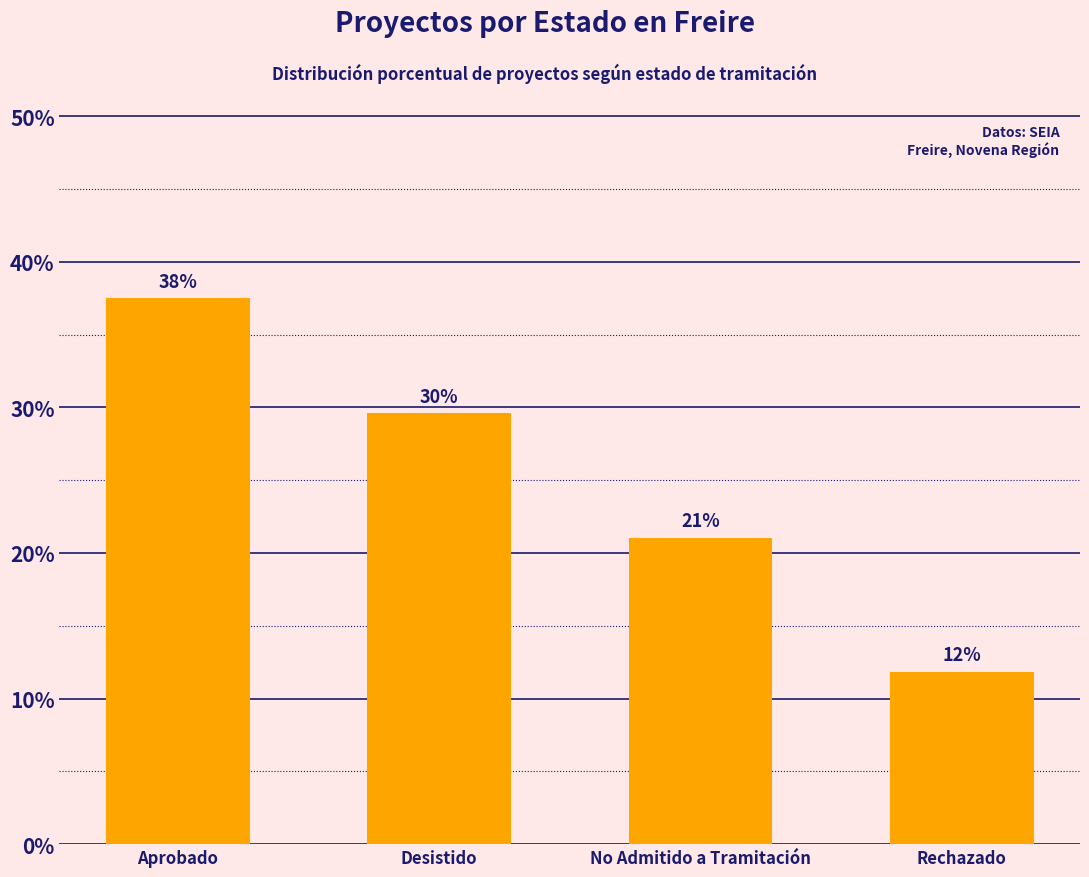

Reading right to left, list all the values displayed in this chart.

Rechazado=11.8	No Admitido a Tramitación=21.1	Desistido=29.6	Aprobado=37.5